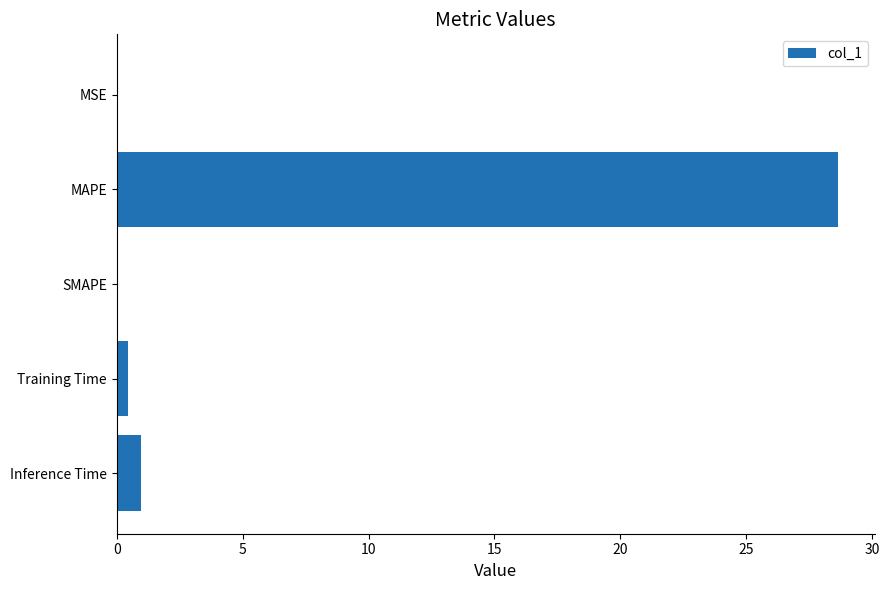

What is the maximum value shown in the chart?

28.7